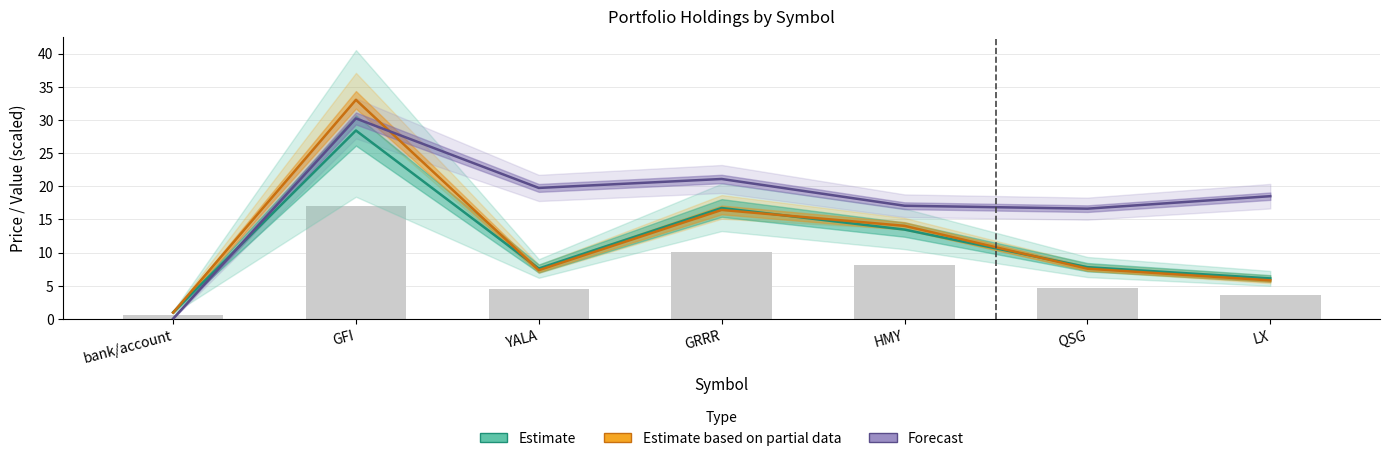

Which label corresponds to the smallest value in the chart?

bank/account